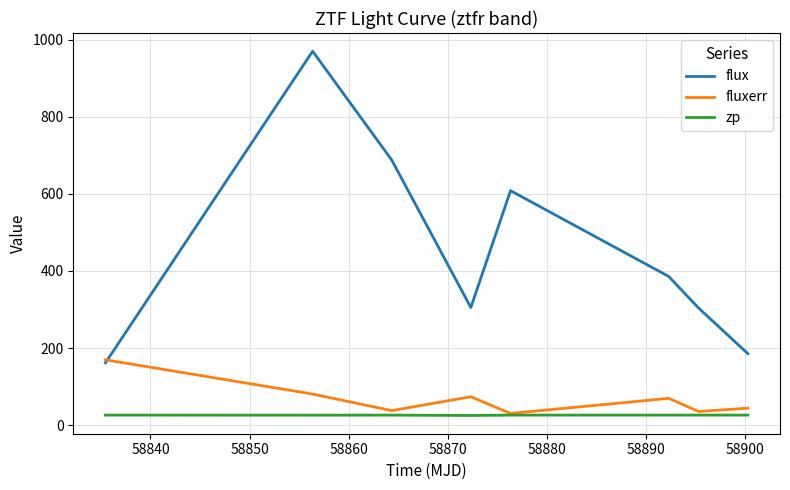

True or false: flux and zp intersect in this chart.

False